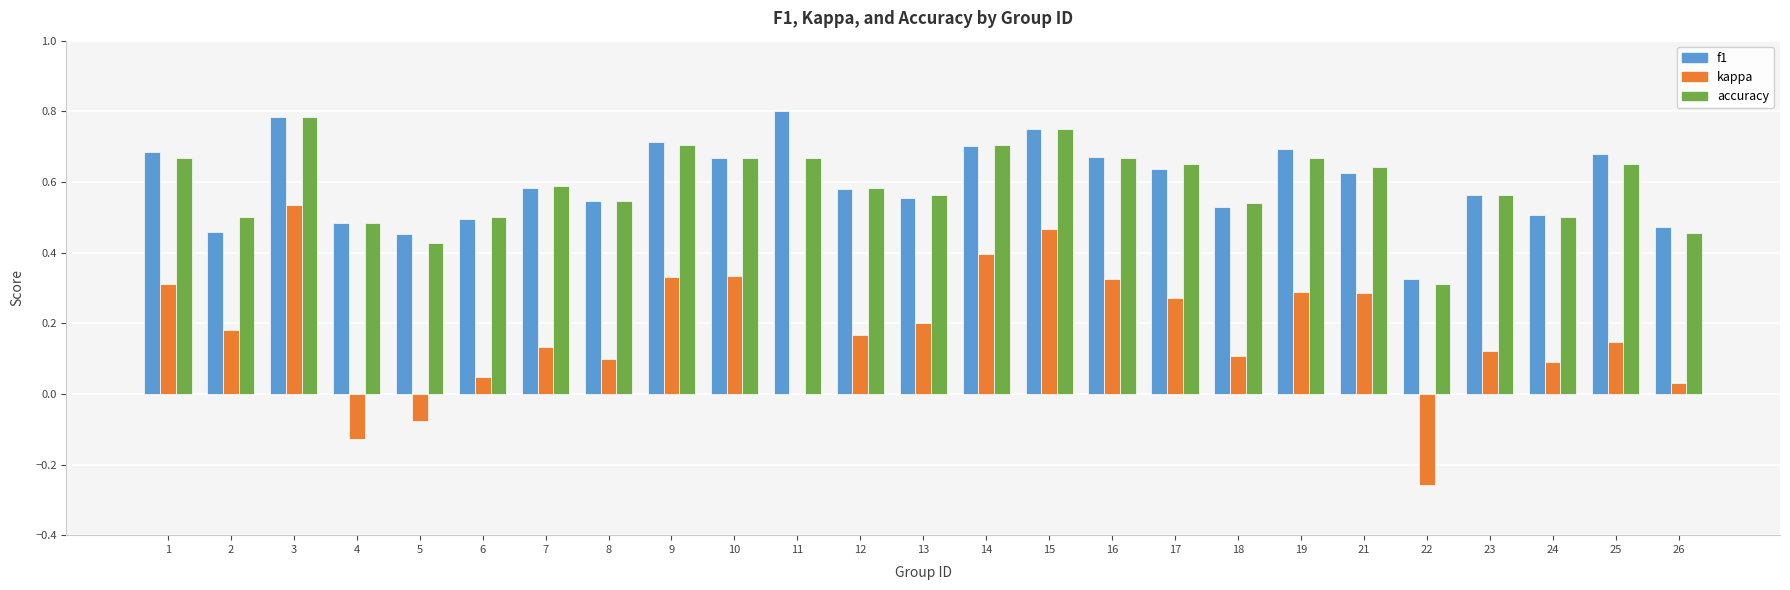

Which series changed the most between 2 and 4?

kappa